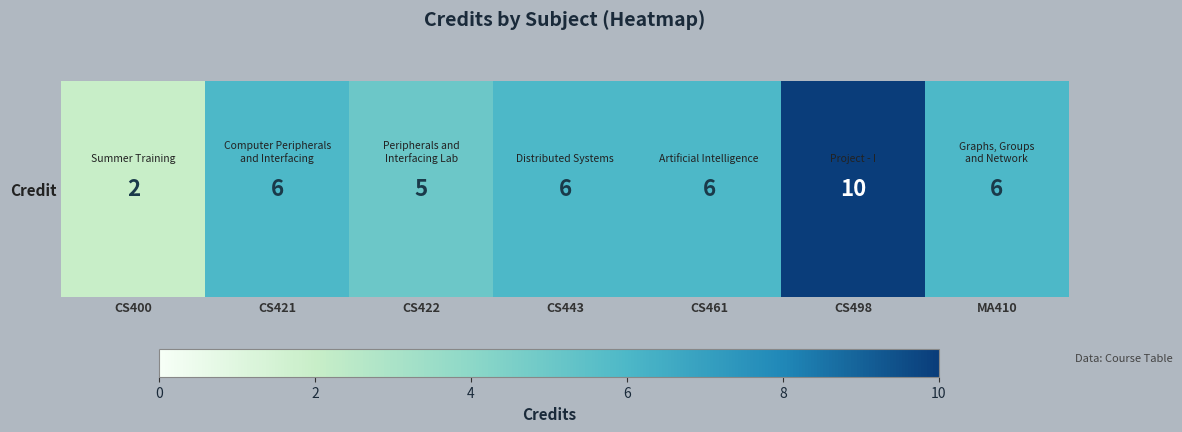

Rank the categories by value from lowest to highest.

CS400, CS422, CS421, CS443, CS461, MA410, CS498